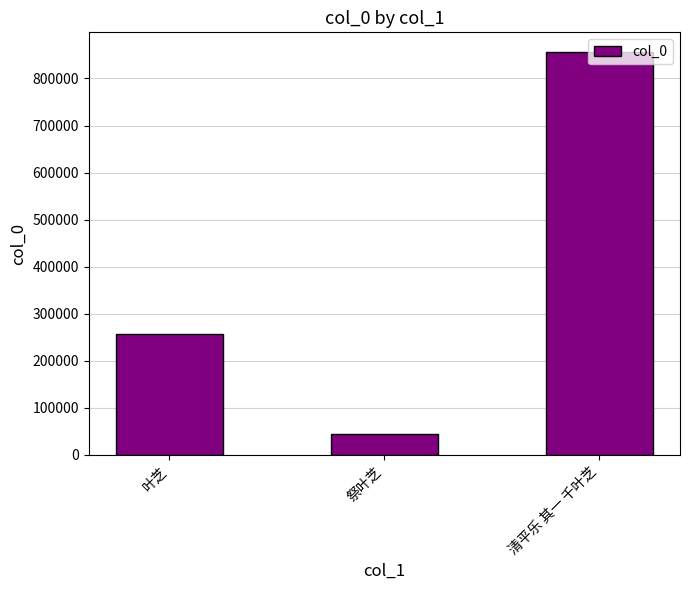

Rank the categories by value from highest to lowest.

清平乐 其一 千叶芝, 叶芝, 祭叶芝